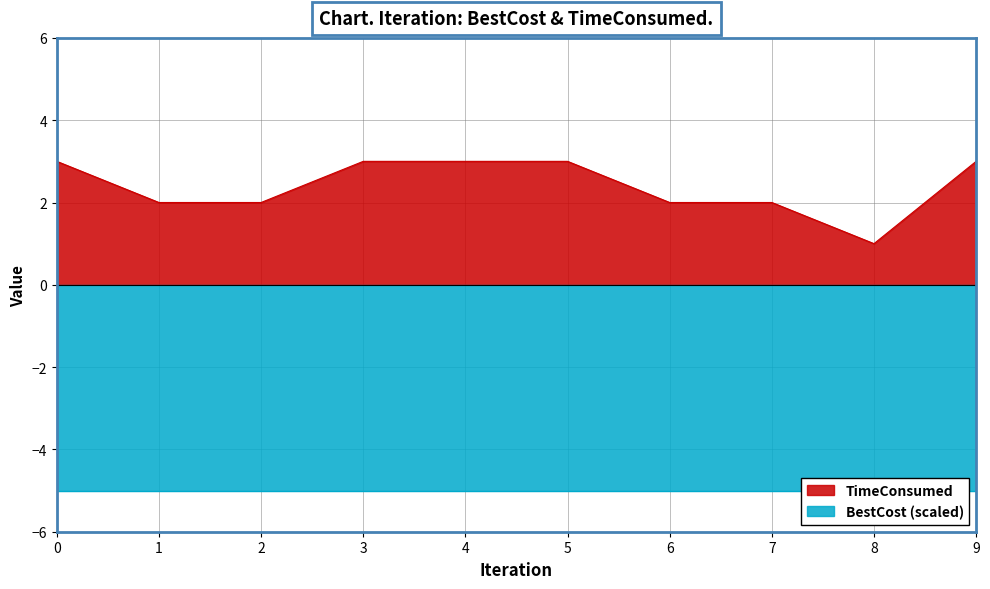

What is the ratio of the value at 3 to the value at 4?

1.0